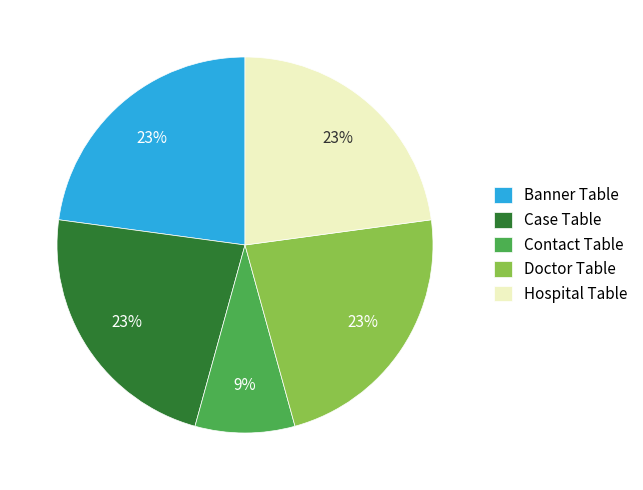

What is the ratio of the value at Contact Table to the value at Hospital Table?

0.4